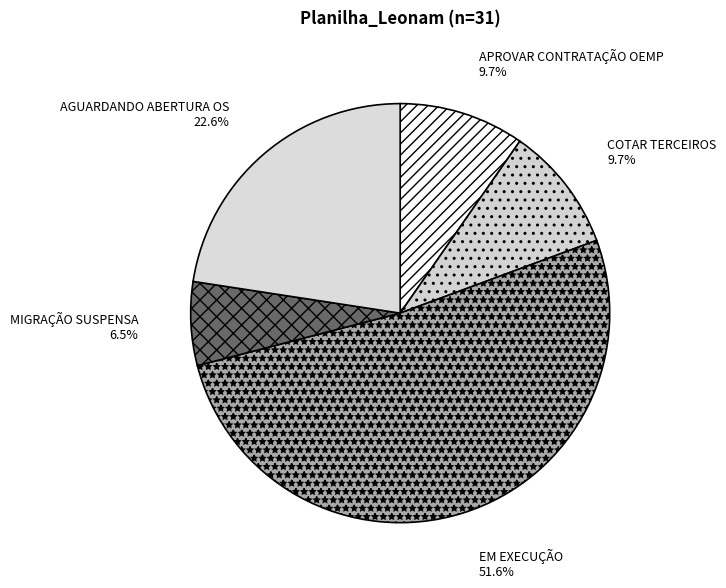

Which category has the smallest portion of the pie?

MIGRAÇÃO SUSPENSA